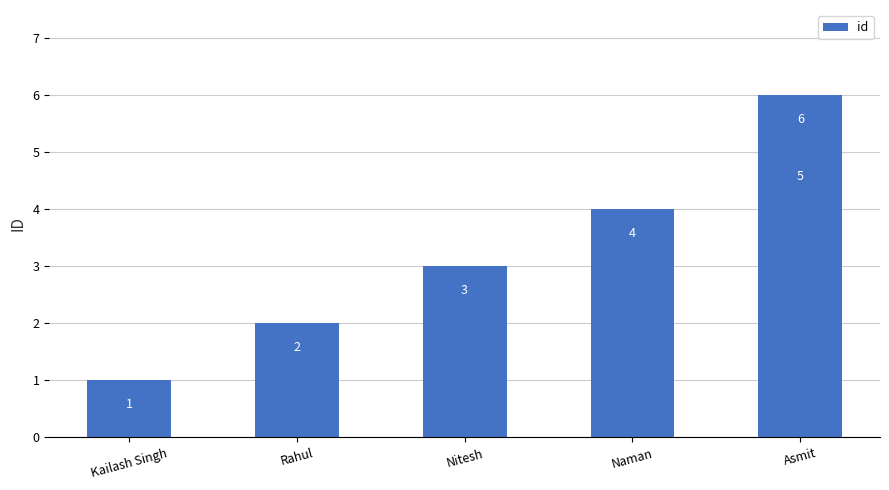

The chart shows a value of 3 at Nitesh. True or false?

True